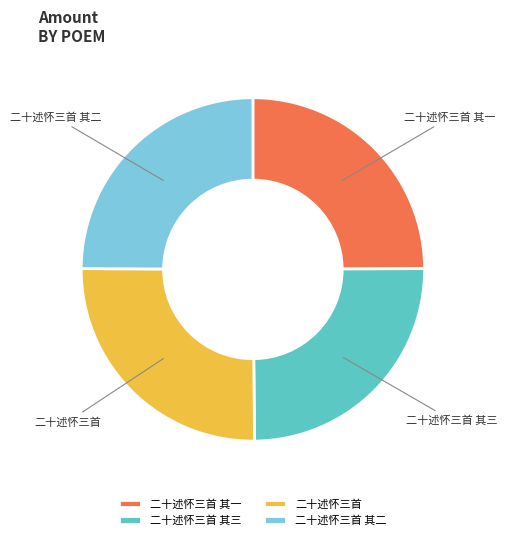

Approximately how many times larger is the value at 二十述怀三首 其三 compared to 二十述怀三首 其一?

1.0